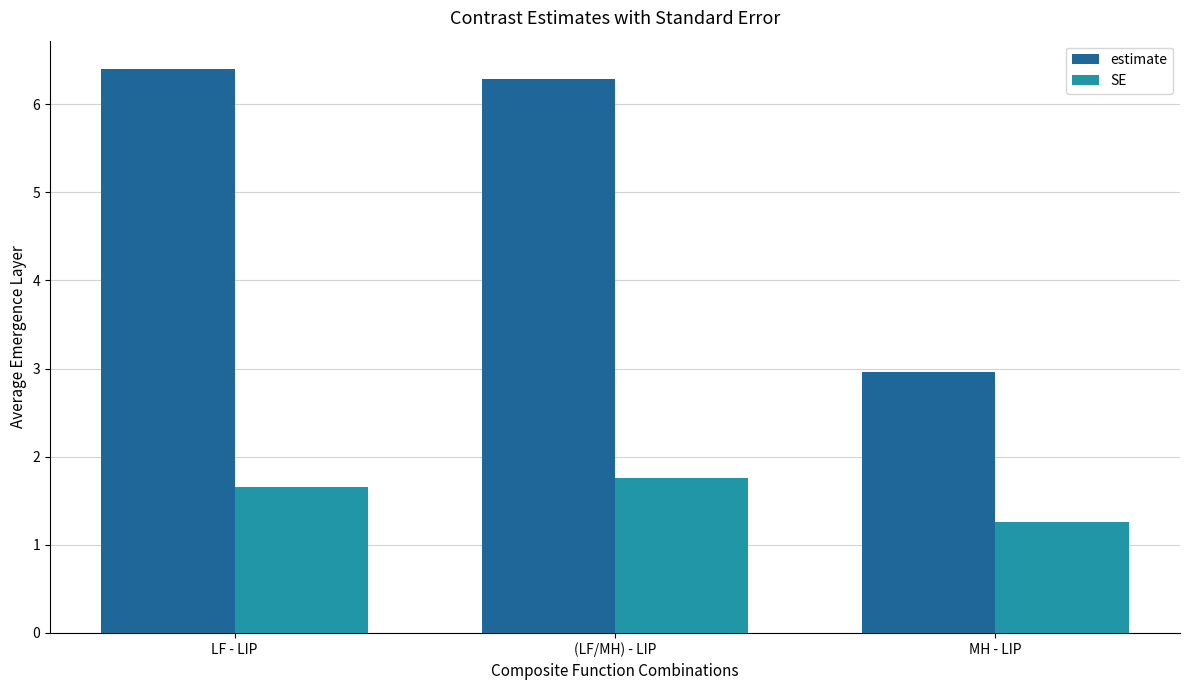

At which label does estimate reach its minimum?

MH - LIP